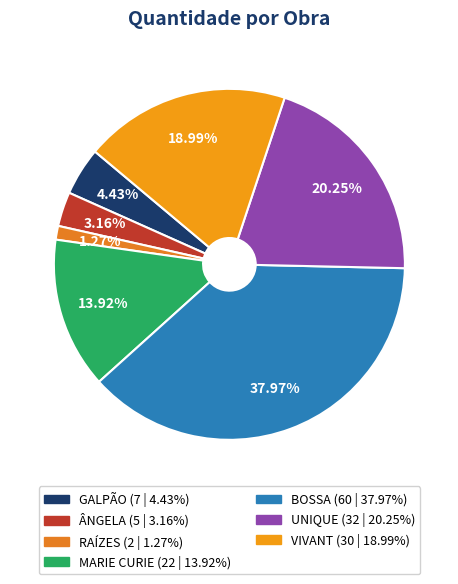

True or false: VIVANT accounts for 19% of the total.

True